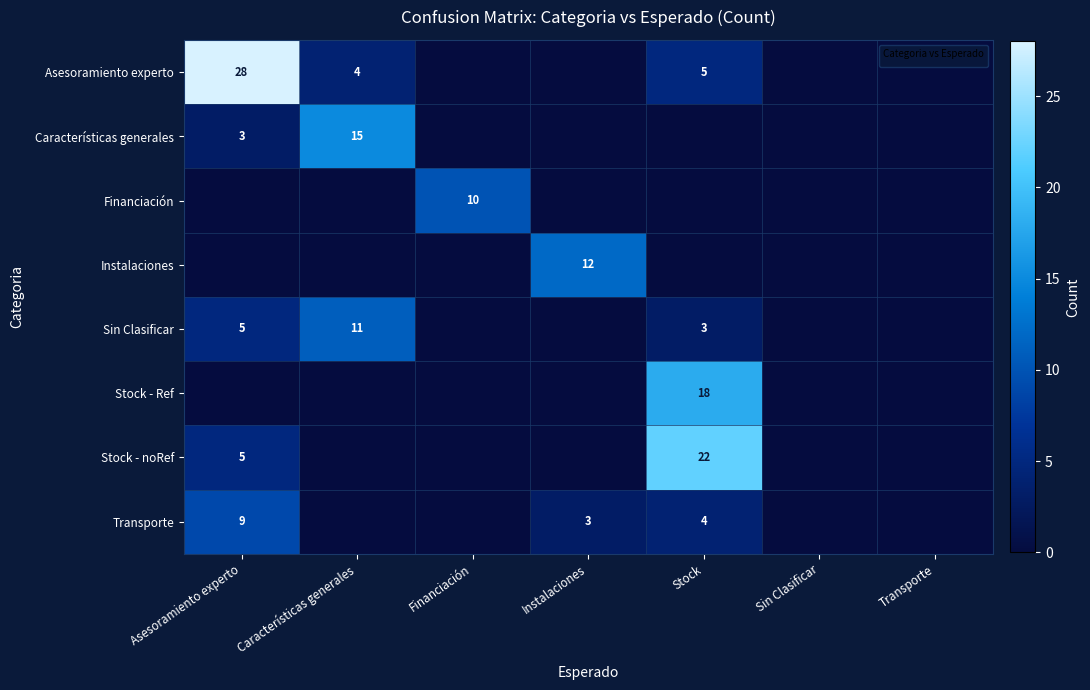

The value of Sin Clasificar at Características generales is 11. True or false?

True